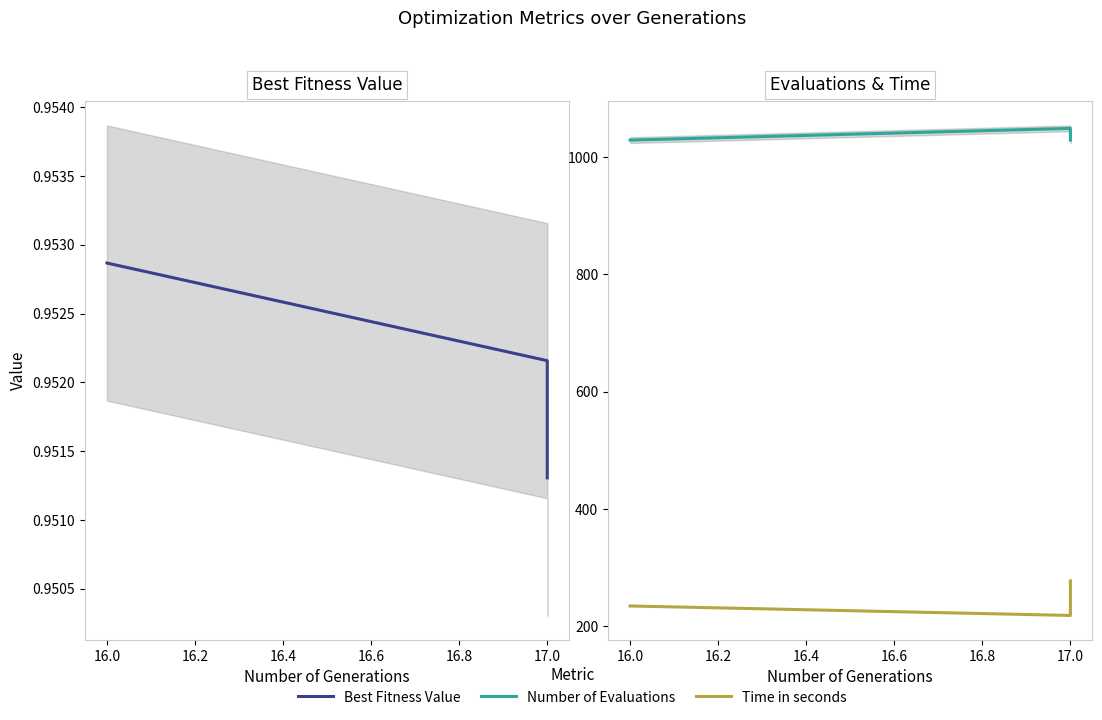

Between 16.0 and 17.0, which series saw the biggest shift?

Time in seconds